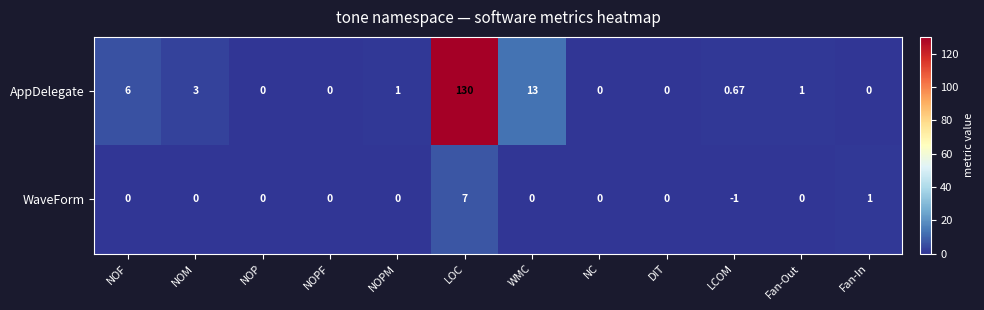

Which series changed the most between NOPF and Fan-In?

WaveForm